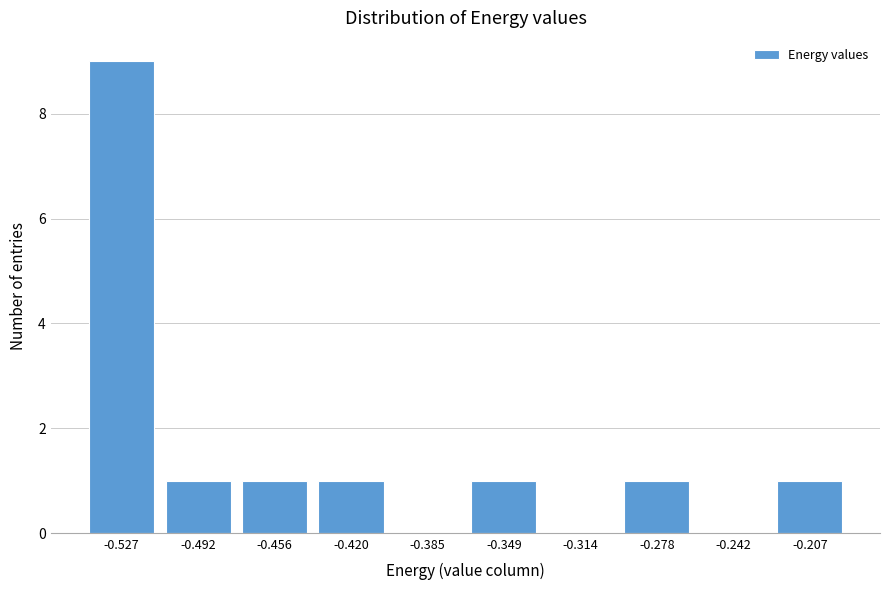

Reading left to right, transcribe all the data shown in this chart.

-0.527=9	-0.492=1	-0.456=1	-0.420=1	-0.385=0	-0.349=1	-0.314=0	-0.278=1	-0.242=0	-0.207=1